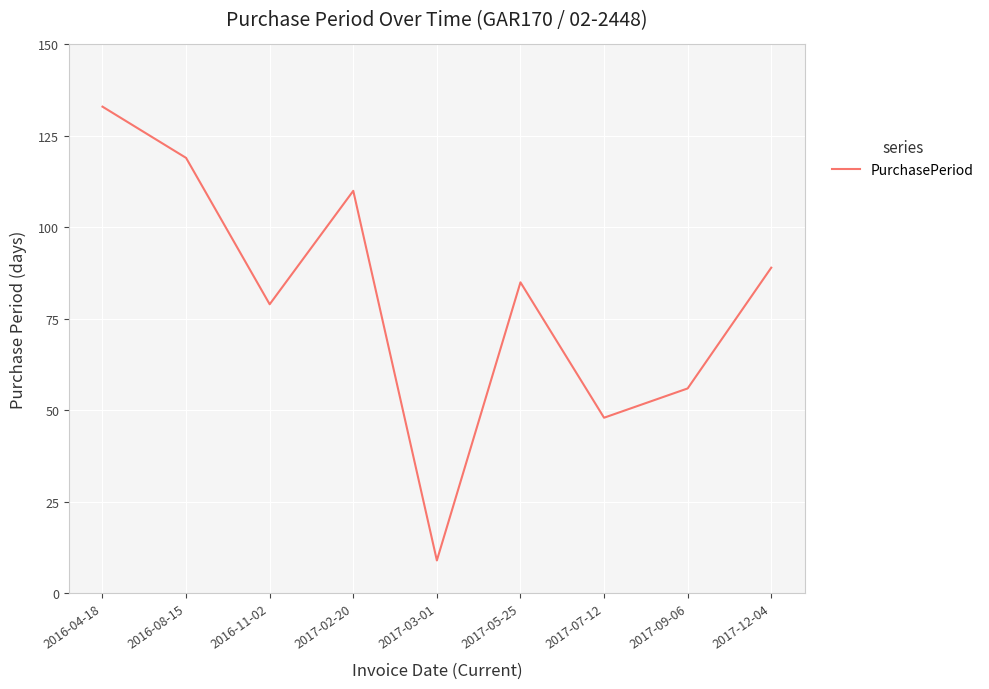

Count the number of categories in the chart.

9